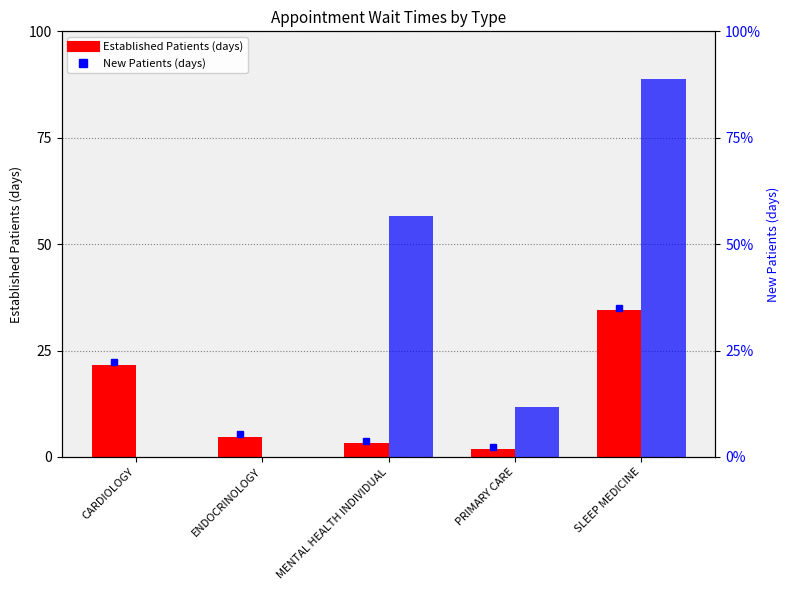

Which series has the largest total across all categories?

New Patients (days)